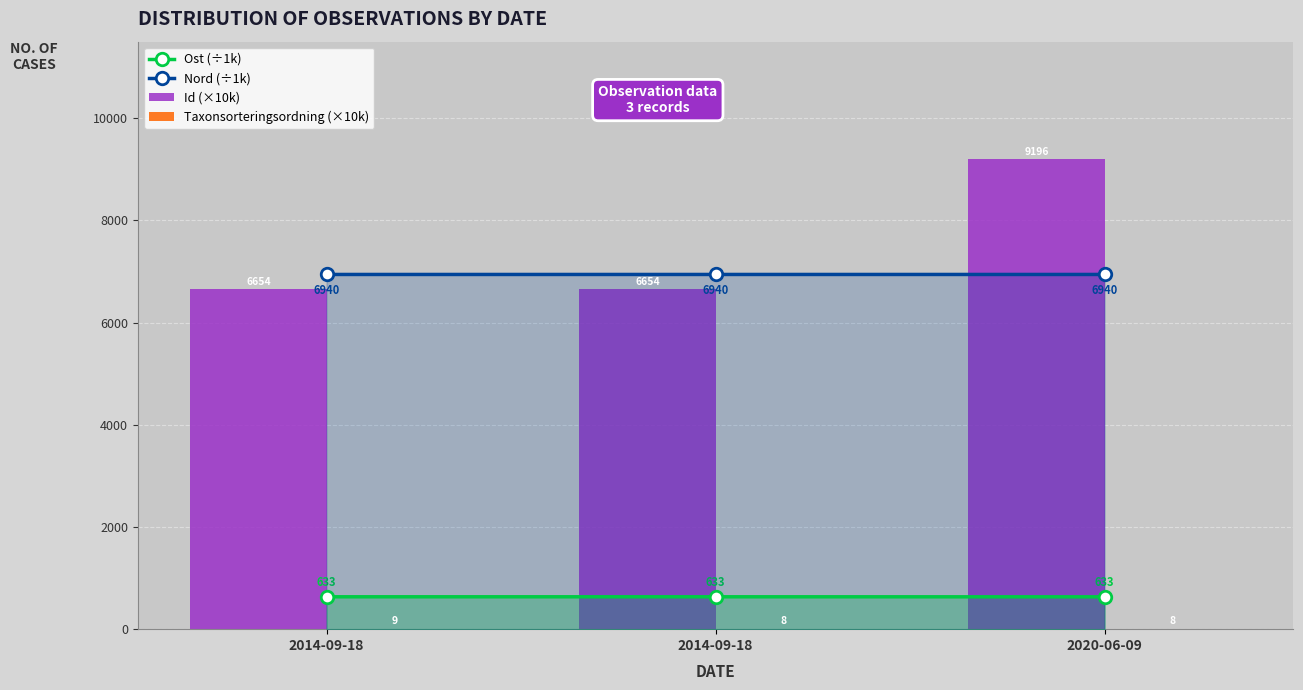

What is the spread (max minus min) of values at 2014-09-18?

6931.3